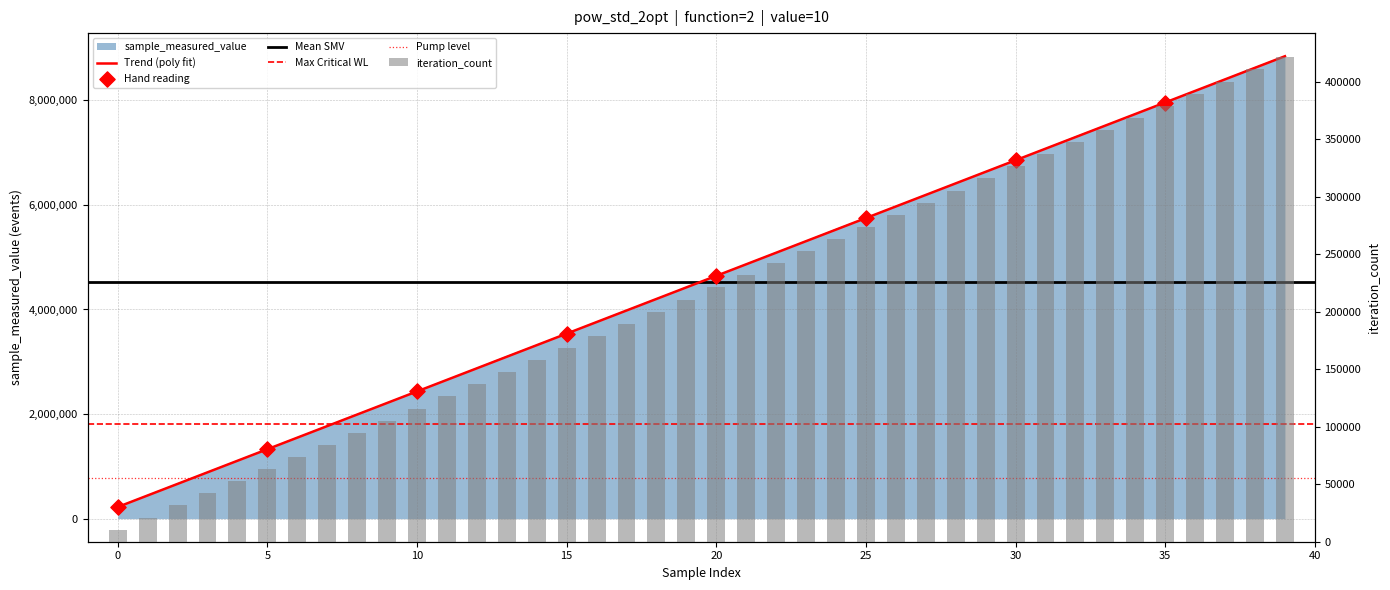

What is the total value across all series at 38?

9037394